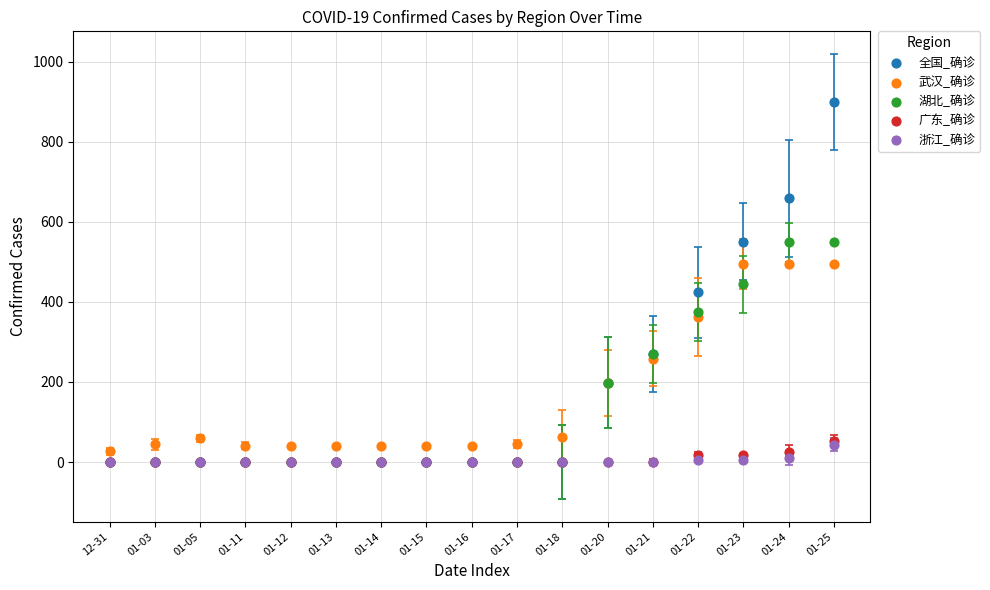

What are all the series names shown in the legend?

全国_确诊, 武汉_确诊, 湖北_确诊, 广东_确诊, 浙江_确诊